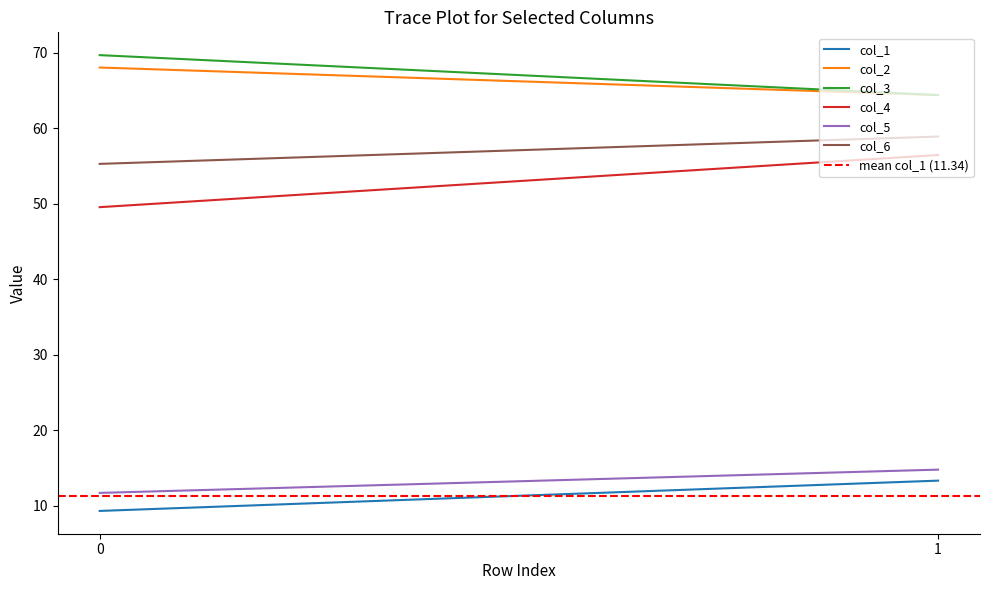

What are all the series names shown in the legend?

col_1, col_2, col_3, col_4, col_5, col_6